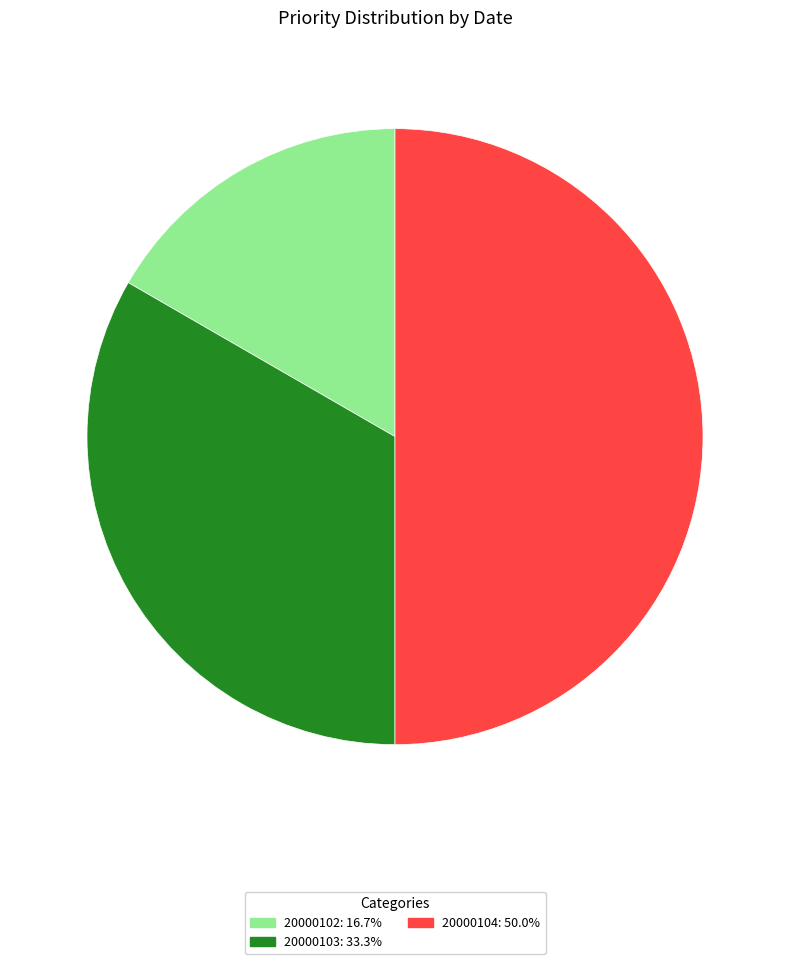

Count the number of slices in the pie.

3